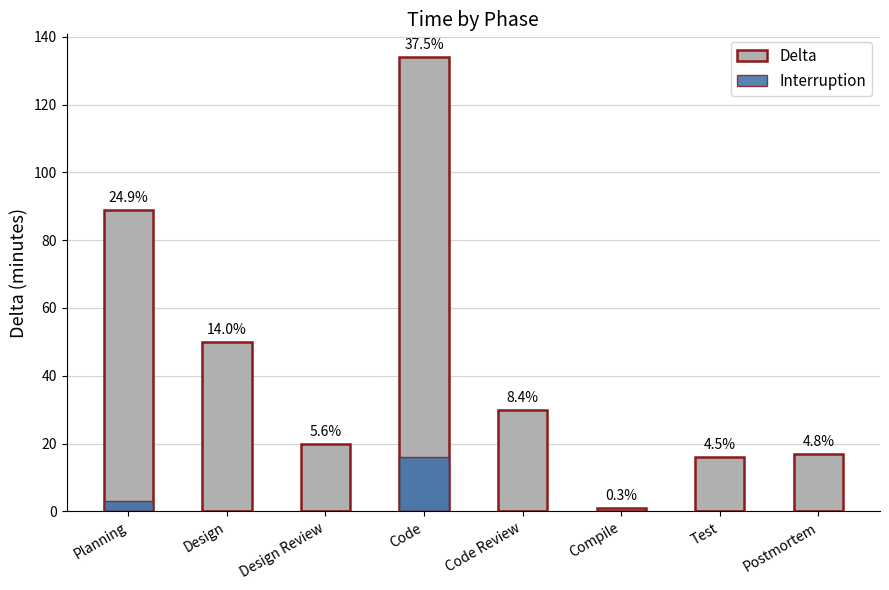

Is it true that Interruption equals -7 at Code Review?

False